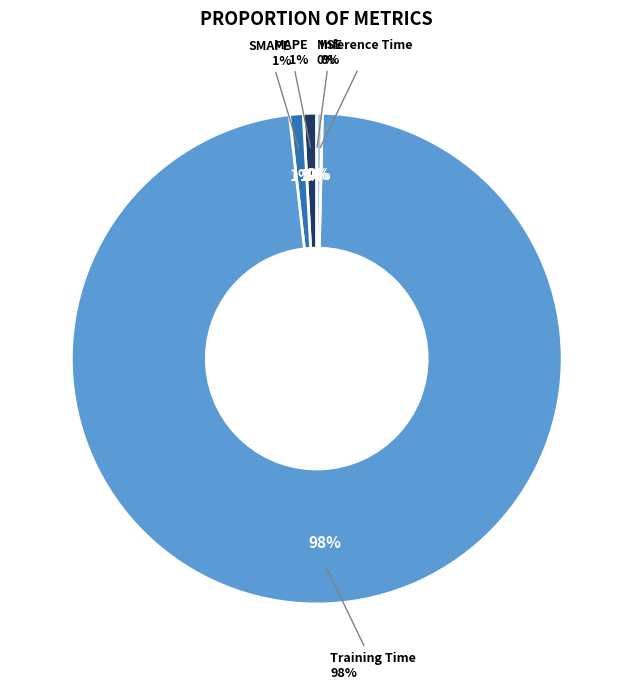

Which slice represents more than half of the pie?

Training Time